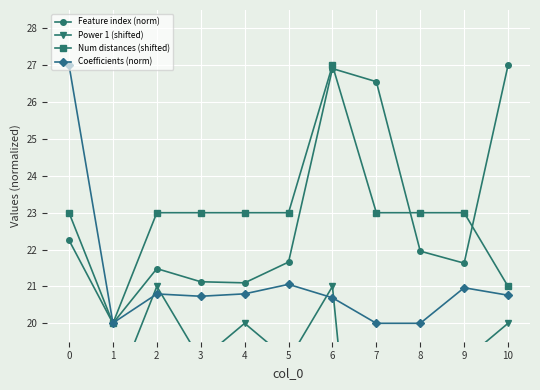

What is the average value of the Coefficients (norm) series?

21.2